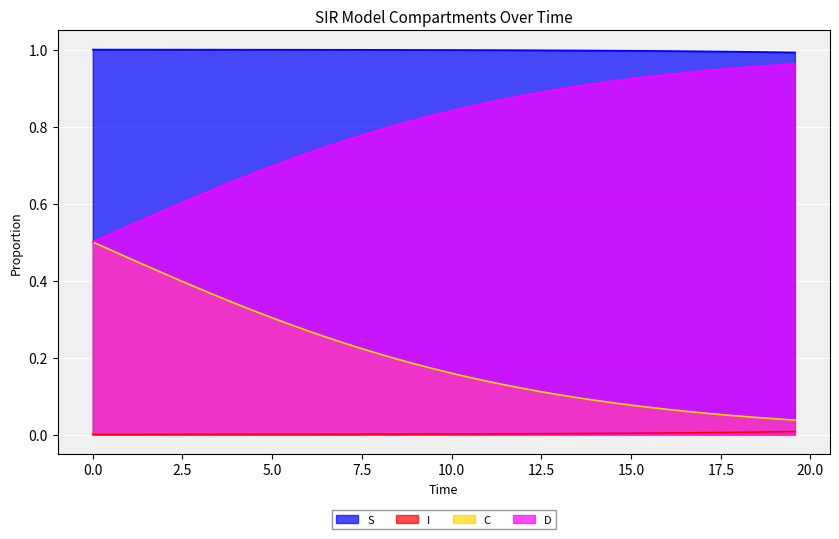

True or false: C and I cross at least once.

False